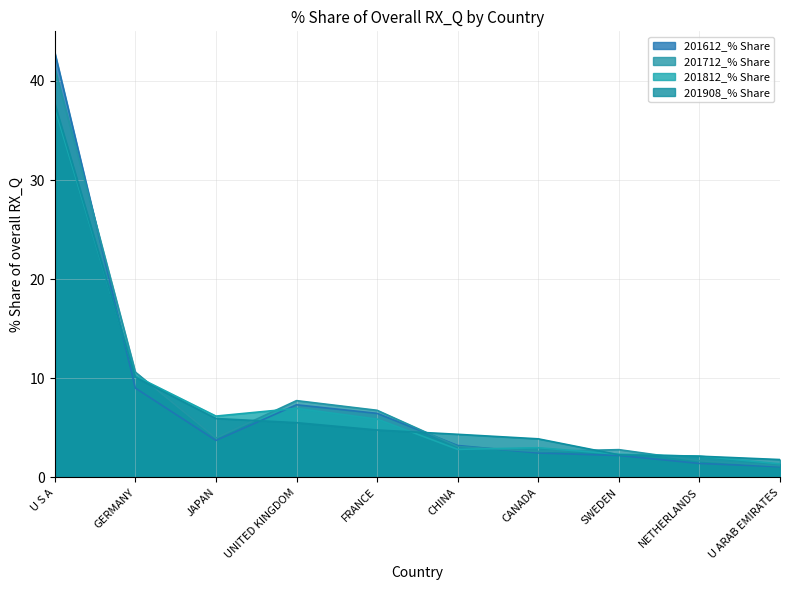

After their last crossing, which series has the higher values: 201612_% Share or 201812_% Share?

201812_% Share